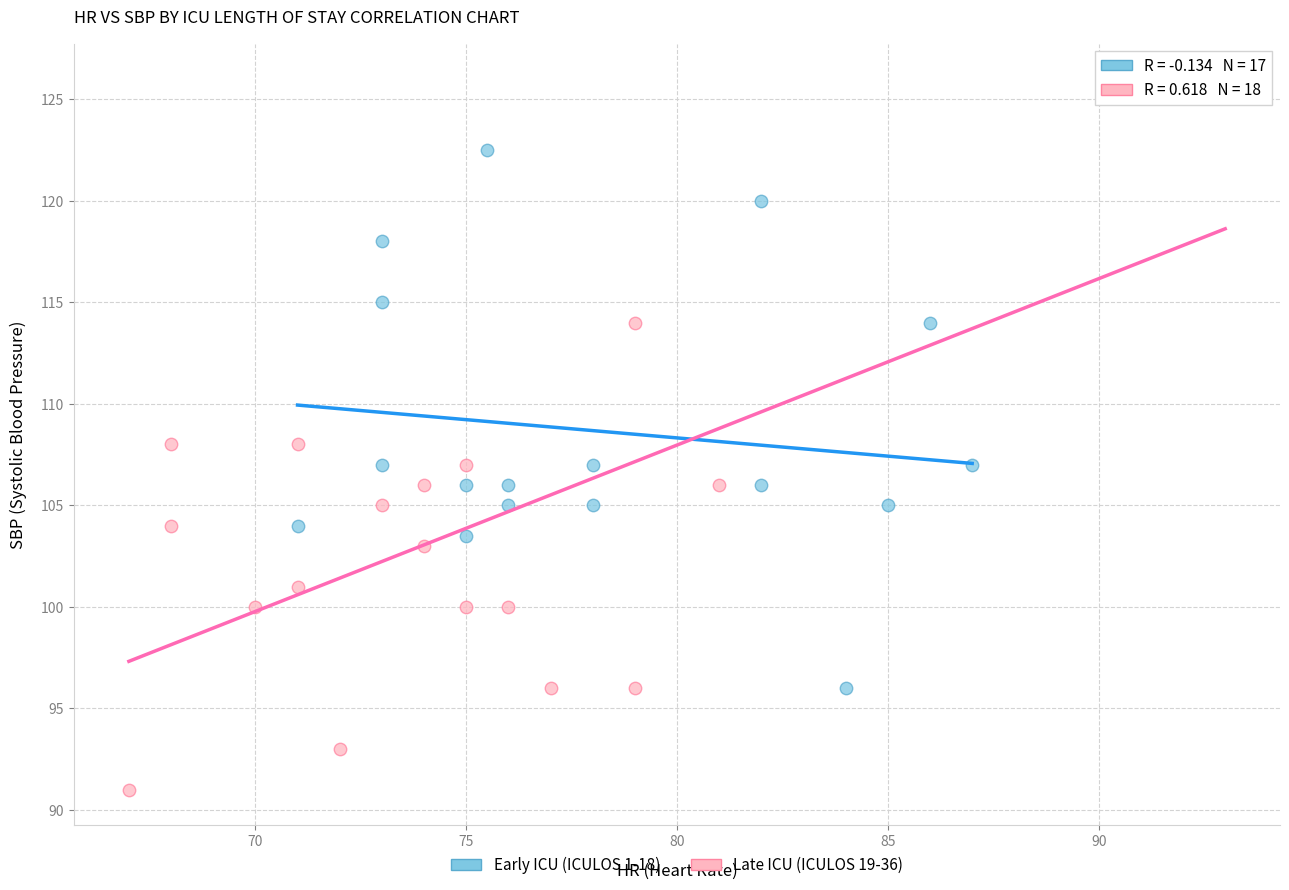

What are all the series names shown in the legend?

Early ICU (ICULOS 1-18), Late ICU (ICULOS 19-36)